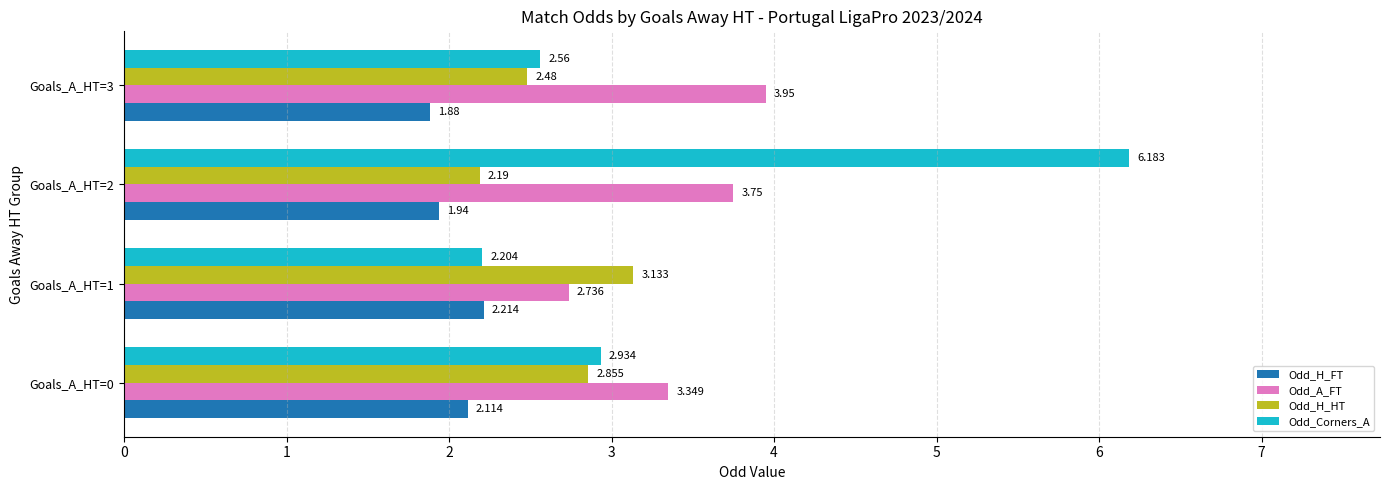

Which series has the largest total across all categories?

Odd_Corners_A